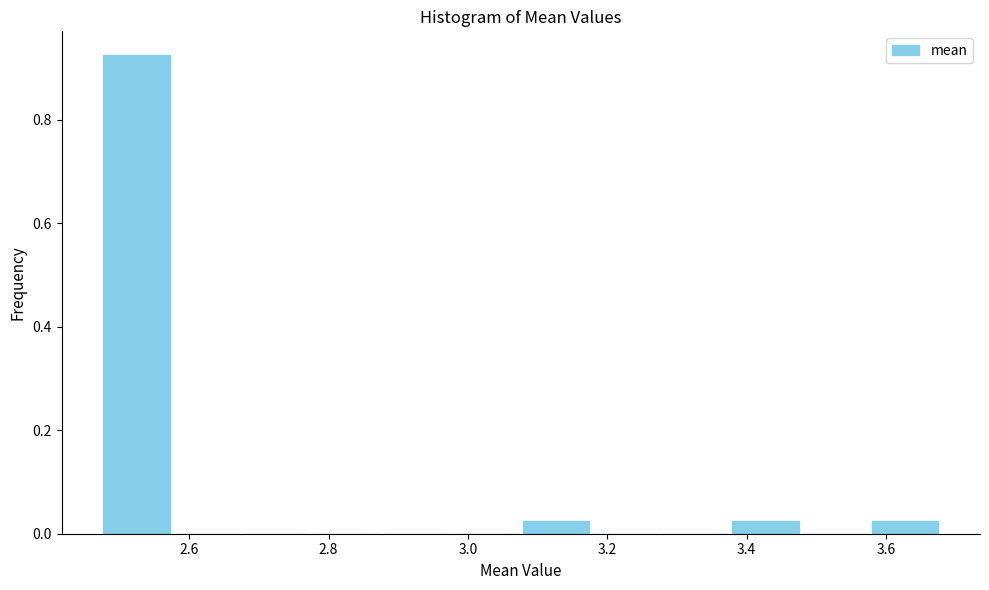

Reading left to right, list every bar in this chart as the range it spans on the x-axis followed by its height. Neither the bar edges nor the heights are printed on the chart, so give them approximately, as read against the axes.

2.48 to 2.58: 0.92
2.58 to 2.68: 0
2.68 to 2.78: 0
2.78 to 2.88: 0
2.88 to 2.98: 0
2.98 to 3.08: 0
3.08 to 3.18: 0.02
3.18 to 3.28: 0
3.28 to 3.38: 0
3.38 to 3.48: 0.02
3.48 to 3.58: 0
3.58 to 3.68: 0.02